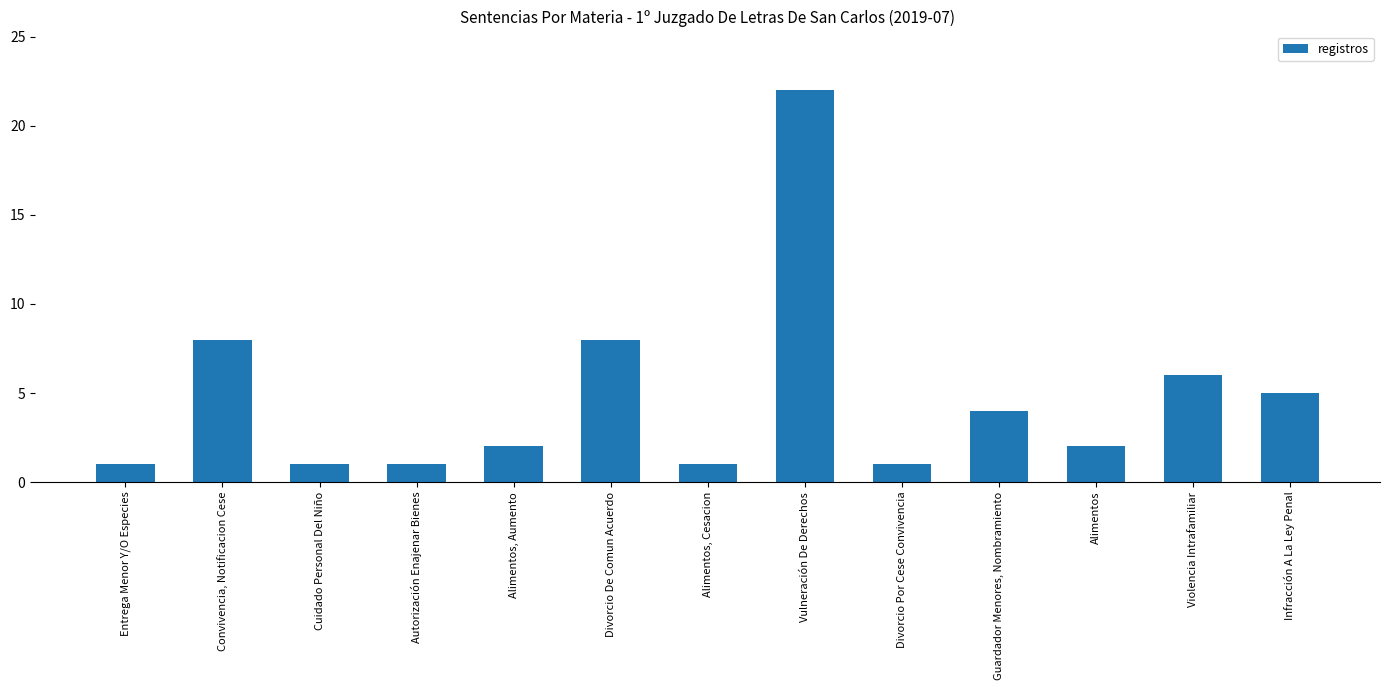

What is the sum of all values?

62